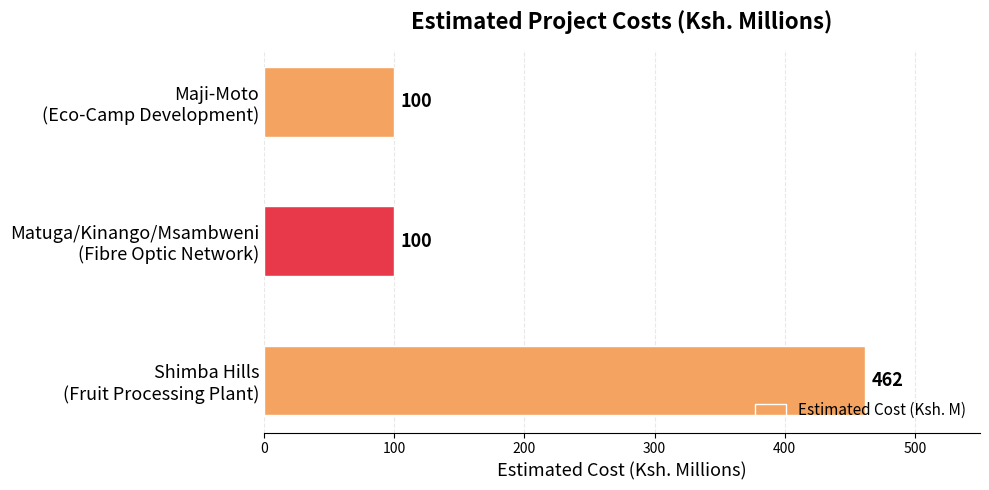

How many values are between 100 and 462?

3